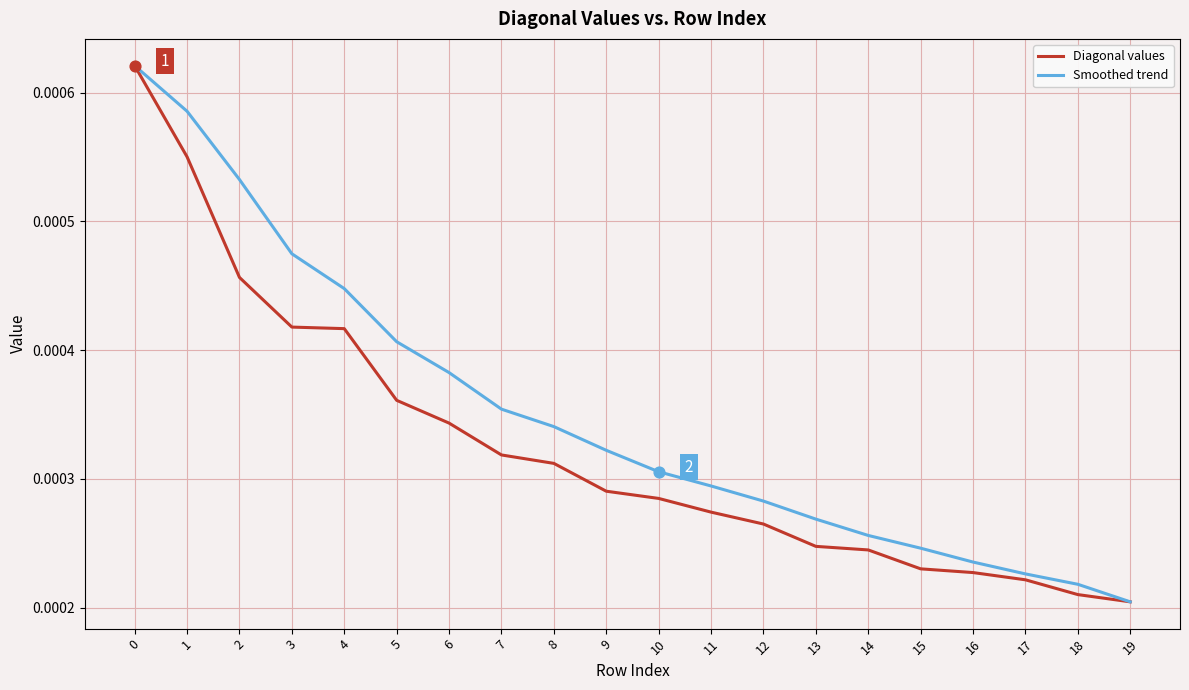

Which series has the largest total across all categories?

Smoothed trend